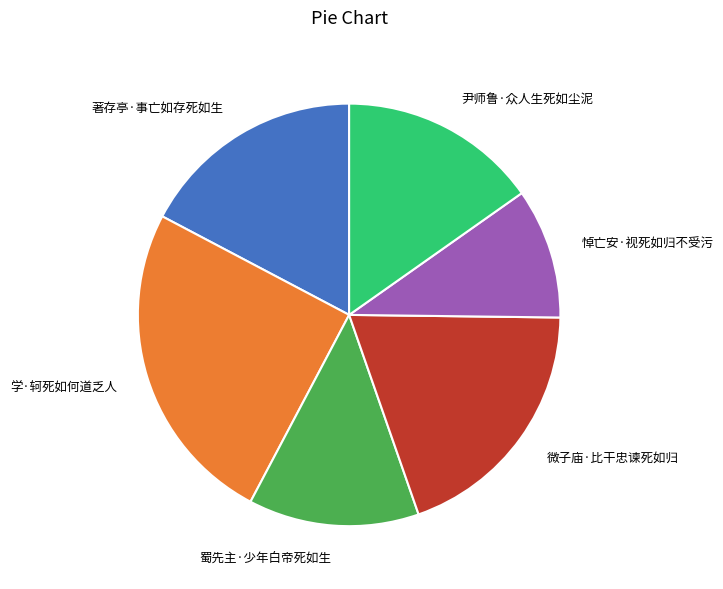

Is the sum of 著存亭·事亡如存死如生 and 尹师鲁·众人生死如尘泥 greater than half?

No